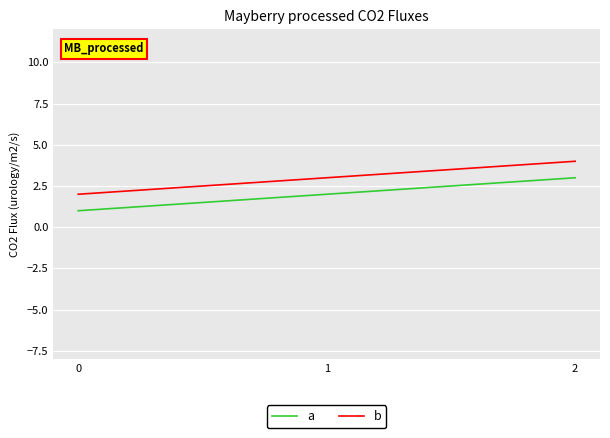

At which category is the sum across all series the highest?

2